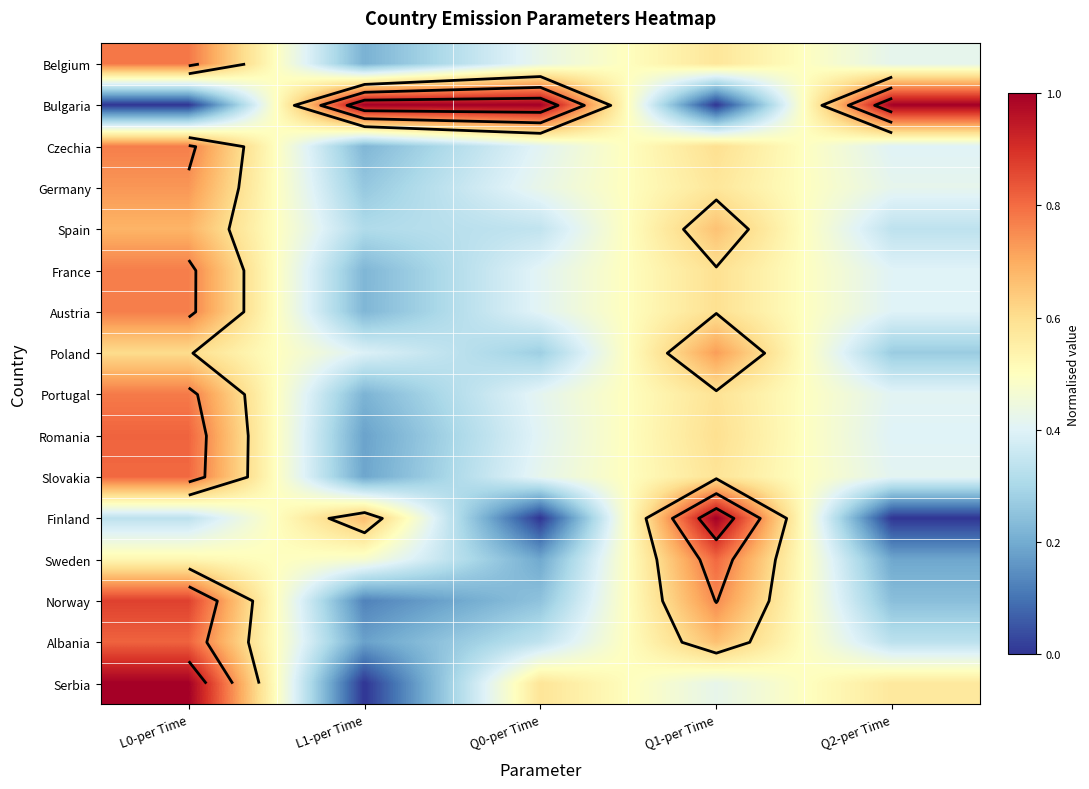

Is the value of Finland at Q2-per Time greater than the value of Romania at Q0-per Time?

No